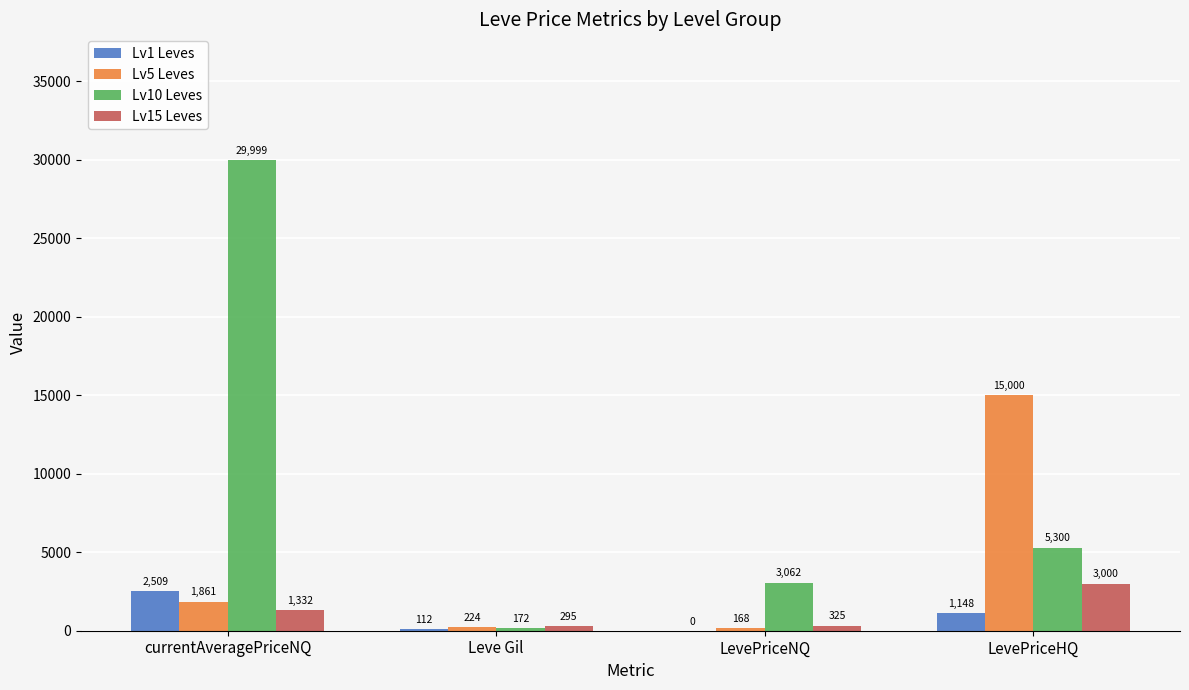

Is the value of Lv5 Leves at Leve Gil greater than the value of Lv15 Leves at currentAveragePriceNQ?

No